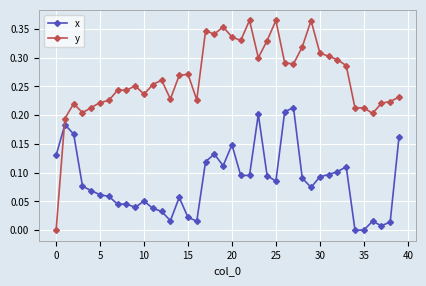

True or false: y has more than 2 points higher than both neighbors.

True